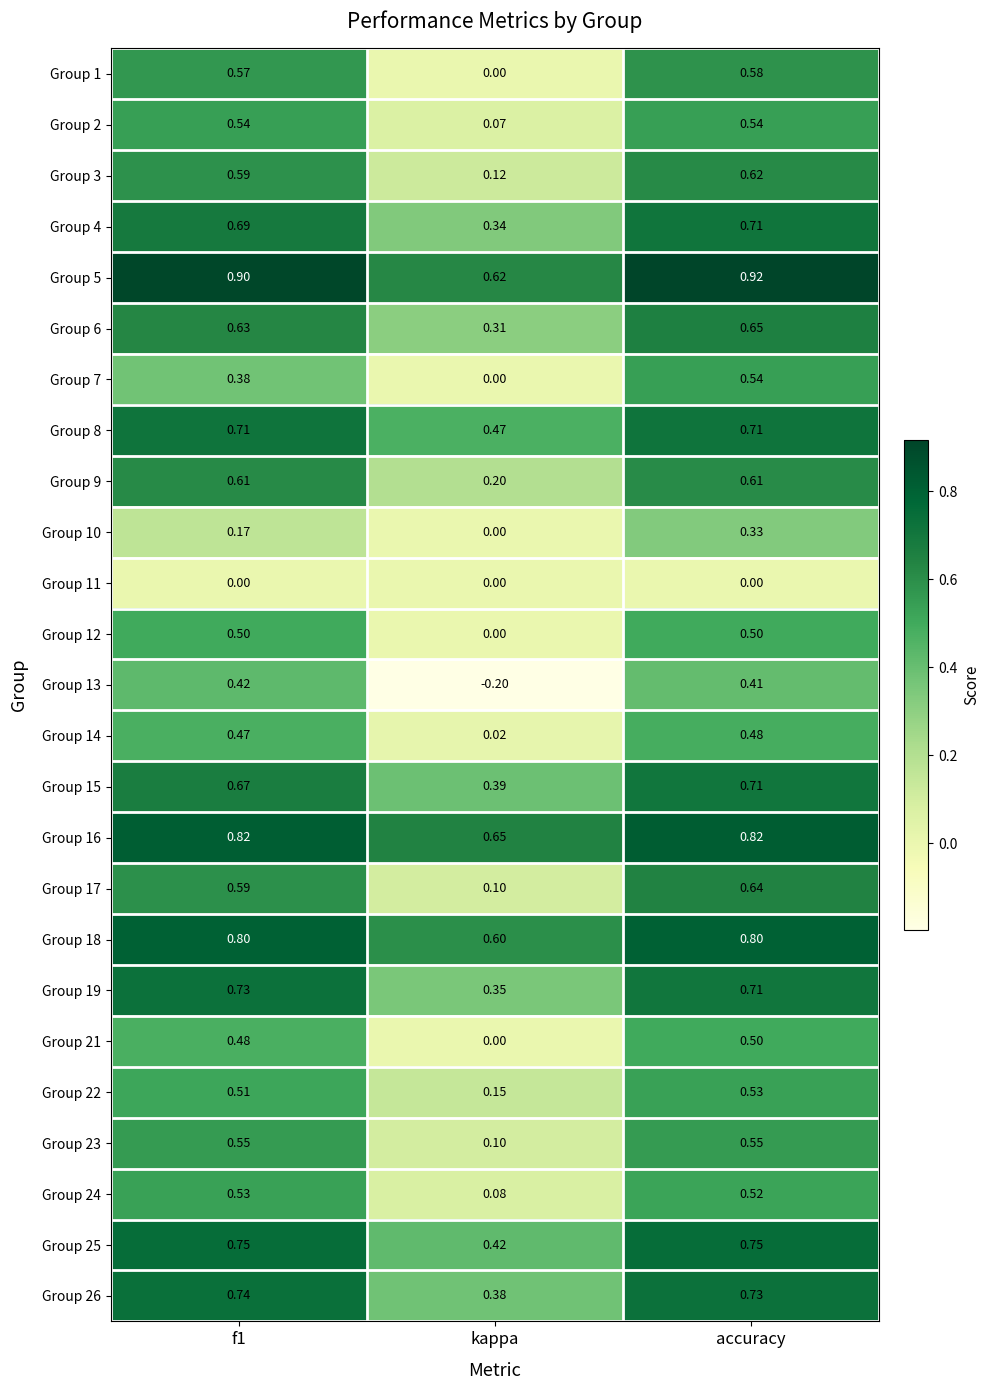

At which category is the sum across all series the highest?

accuracy